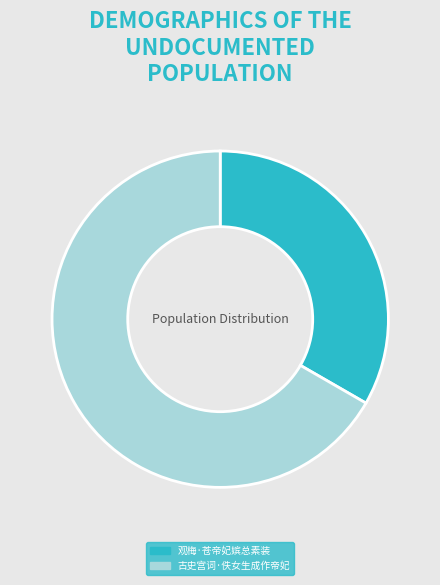

Rank the categories by value from highest to lowest.

古史宫词·佚女生成作帝妃, 观梅·苍帝妃嫔总素装